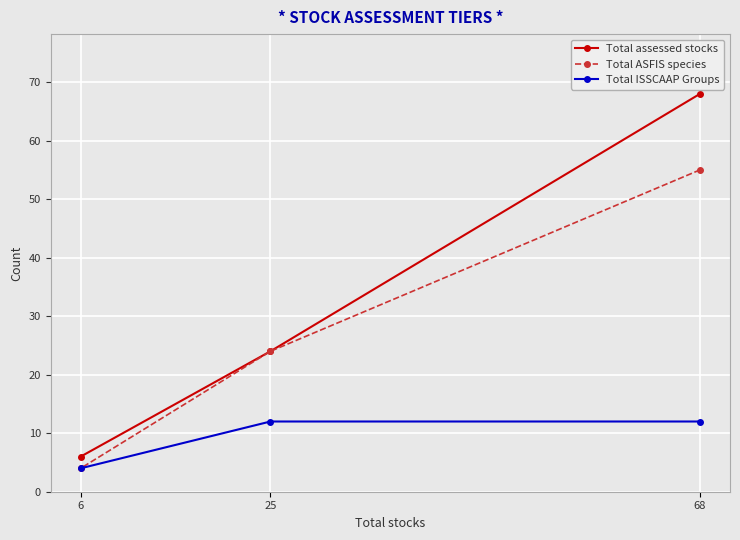

Read the Total ASFIS species value at 25.

24